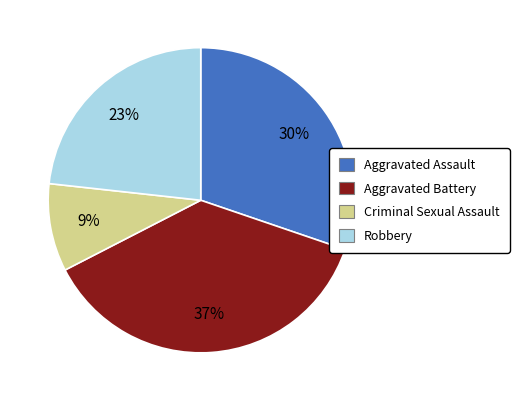

Which has a higher value, Aggravated Assault or Criminal Sexual Assault?

Aggravated Assault